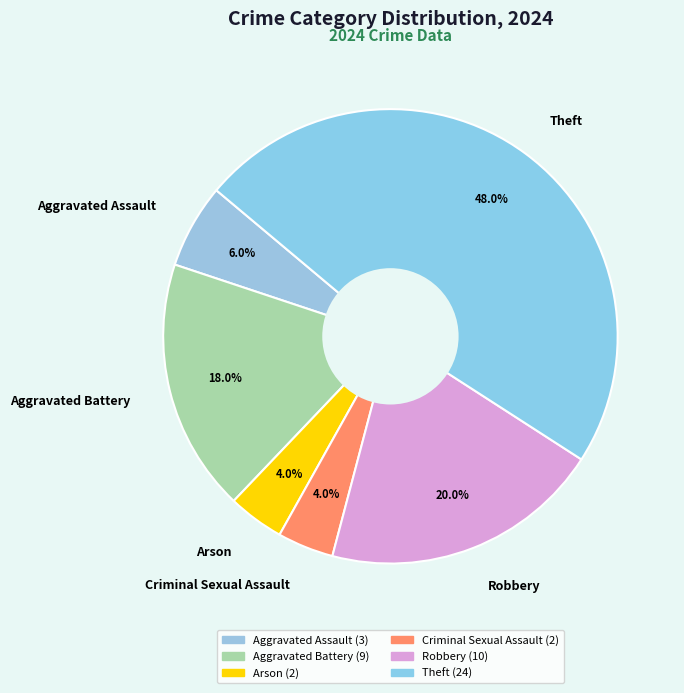

Combined, do Arson and Criminal Sexual Assault account for over 50%?

No